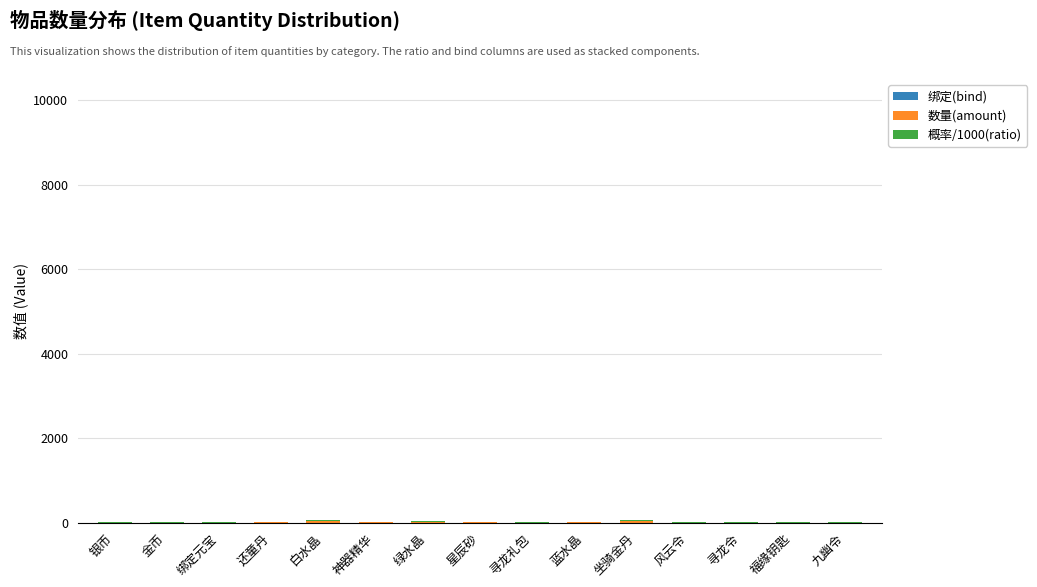

What is the sum of the 概率/1000(ratio) values at 绿水晶 and 九幽令?

20